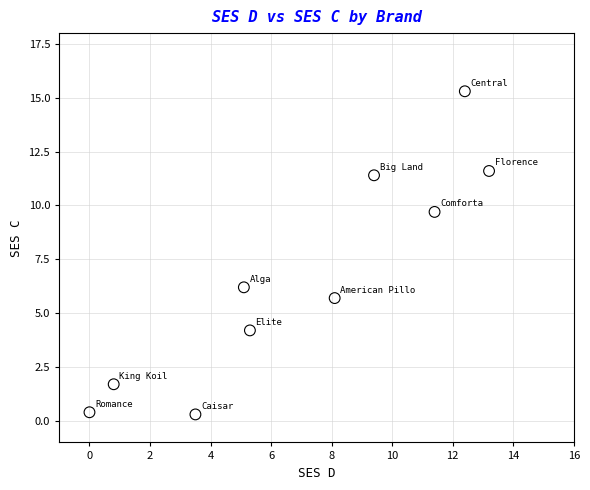

What is the range of Y values (max minus min)?

15.0